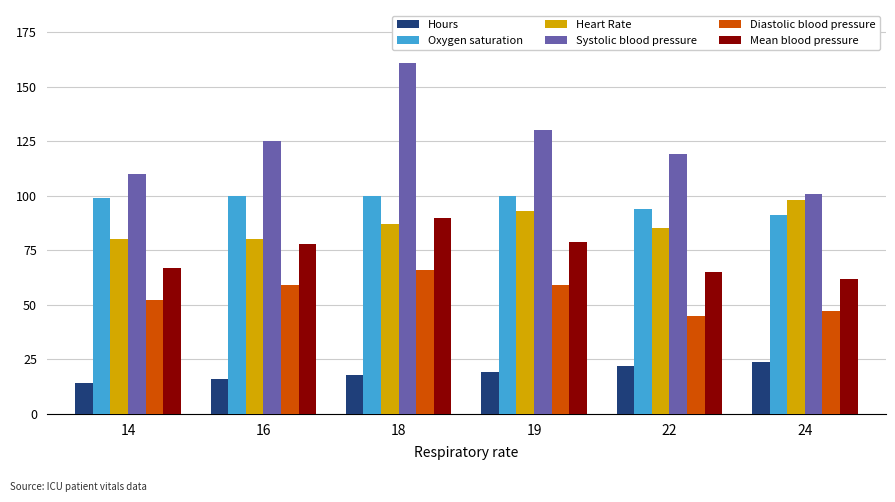

Which series has the widest spread of values?

Systolic blood pressure